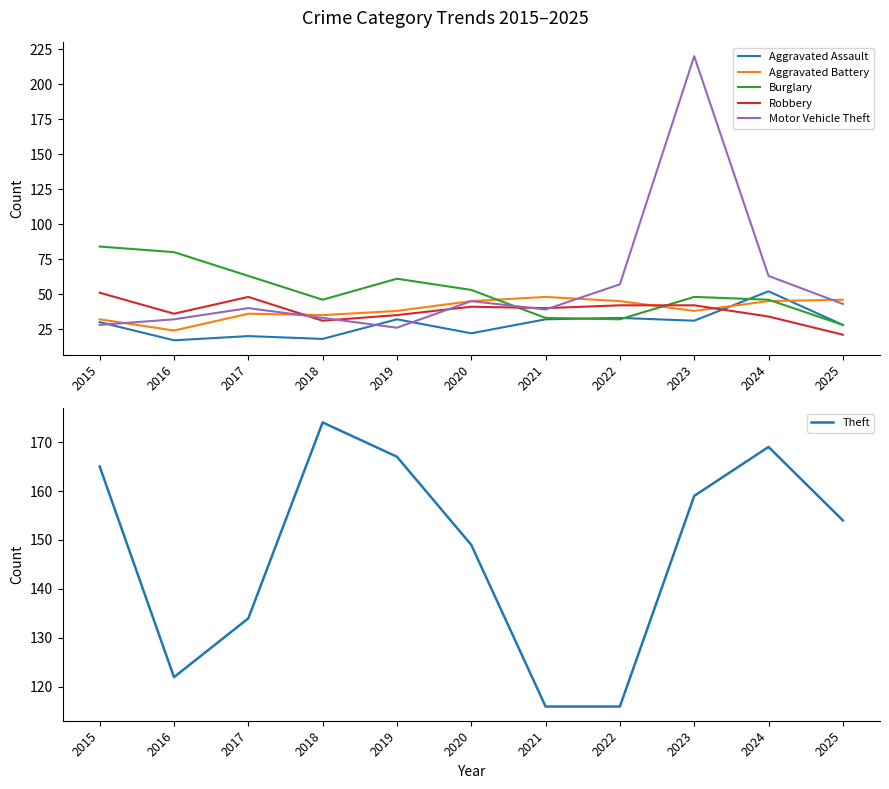

What is the spread (max minus min) of values at 2024?

135